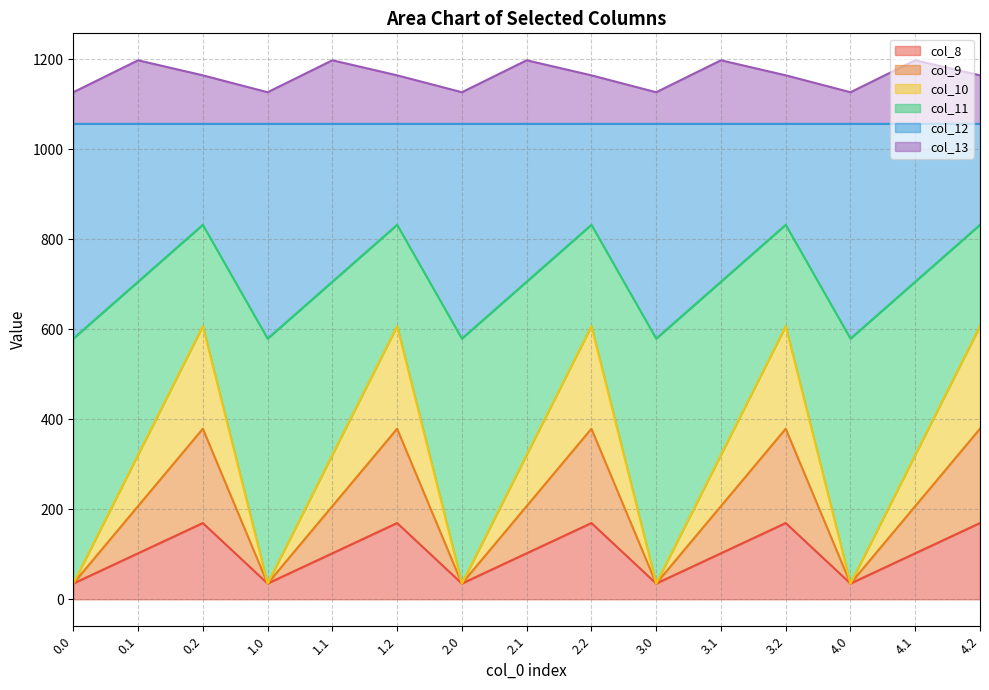

At which label is col_11 closest to 705?

0.1